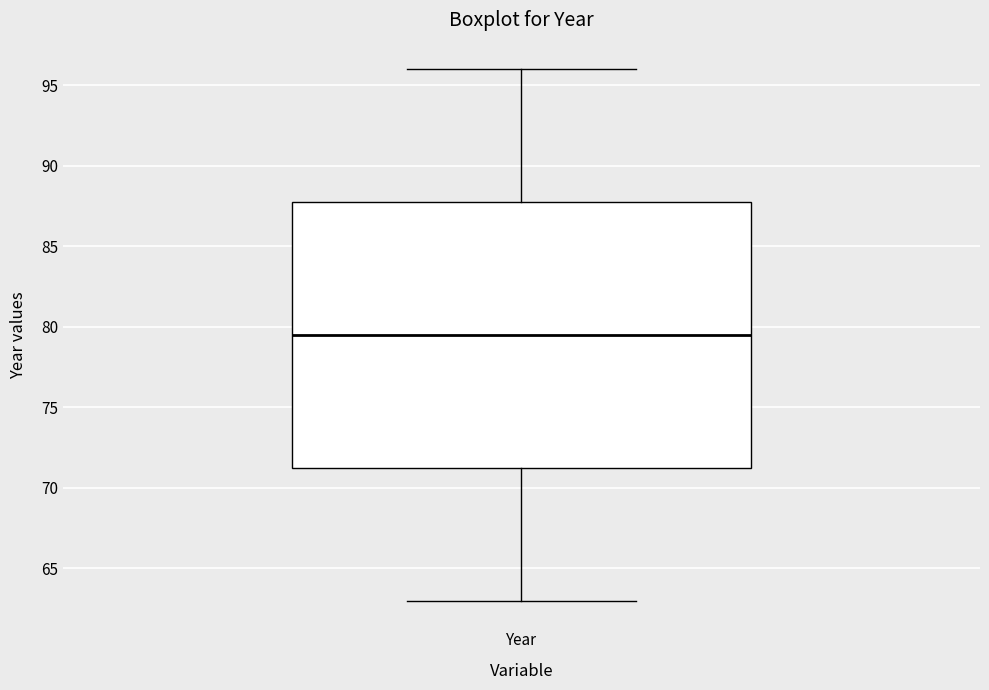

Transcribe this box plot: give where the median line is, the range the box spans, and where the two whiskers end, as read against the y-axis. The values are not printed on the chart, so give them approximately, as read against the axis.

median 79.5, box 71.5 to 88.0, whiskers 63.0 to 96.0